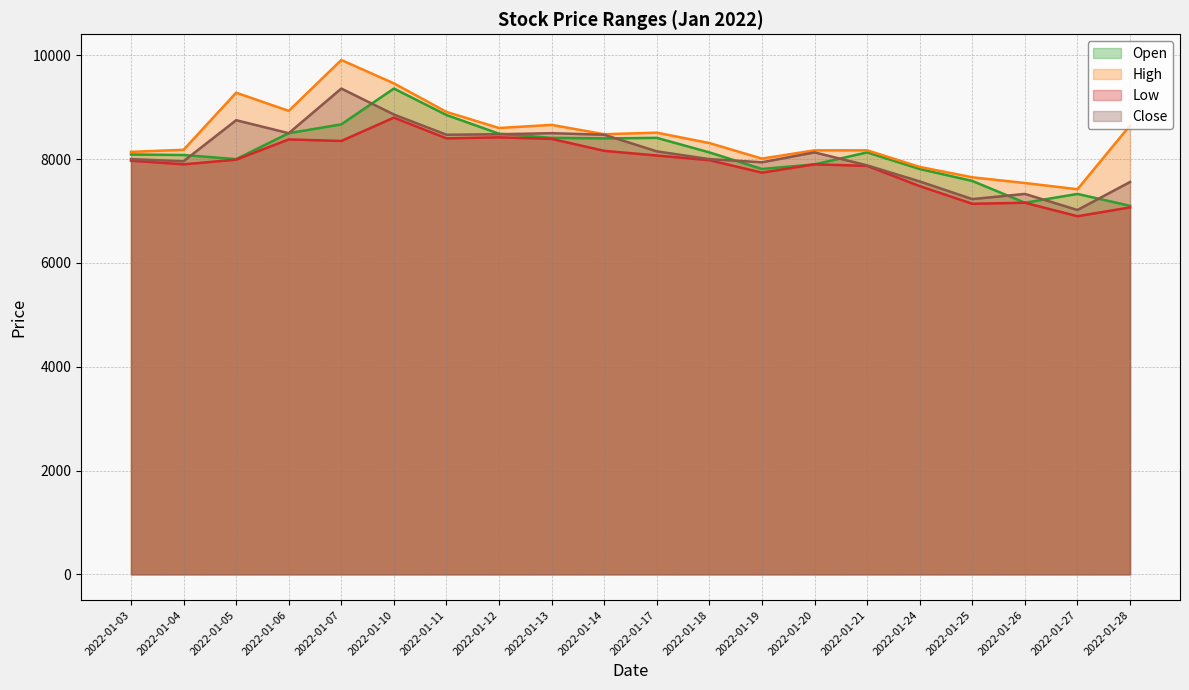

True or false: Open has more than 1 interior local peaks.

True